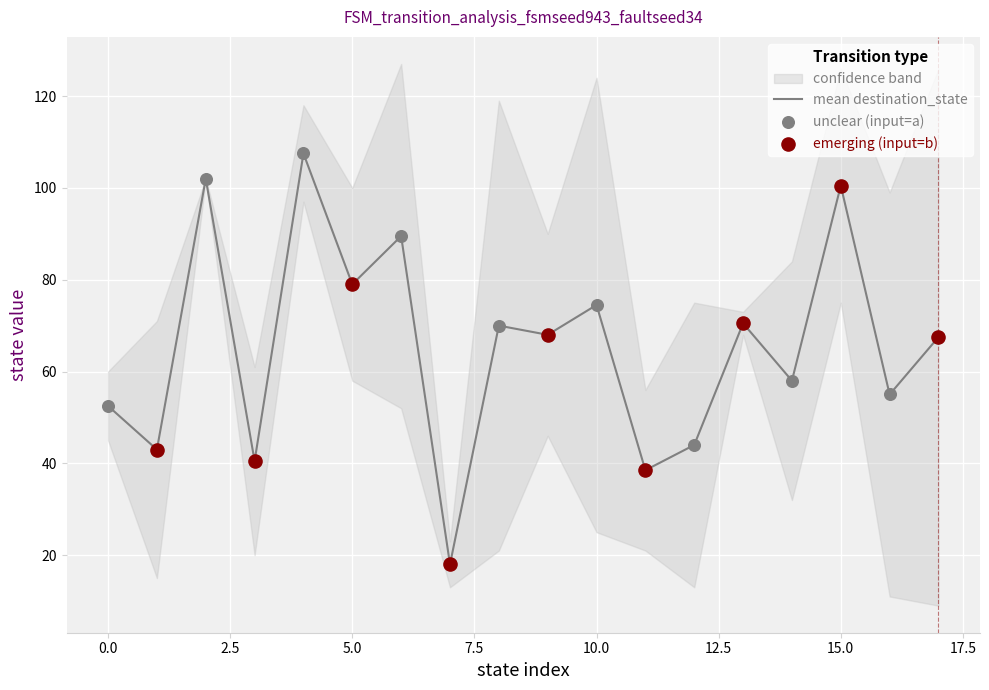

The value of mean destination_state at 0.0 is 33.1. True or false?

False